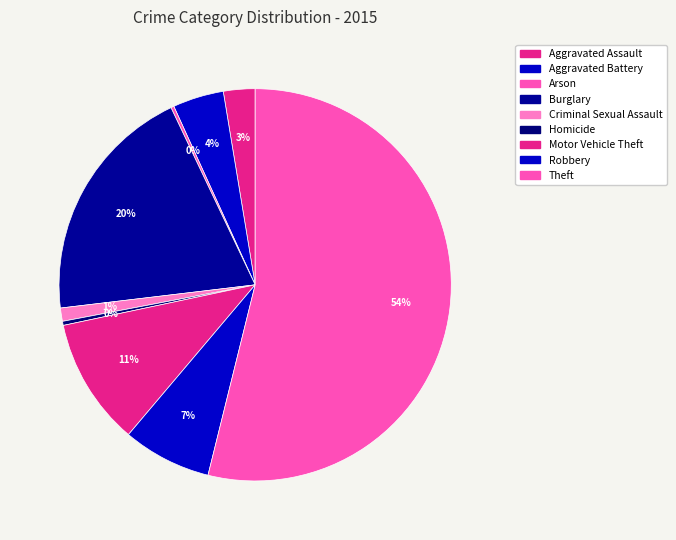

How many slices are in this pie chart?

9